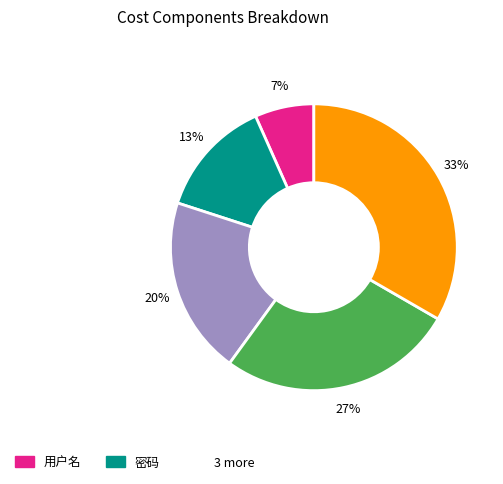

How many segments does this pie chart have?

5